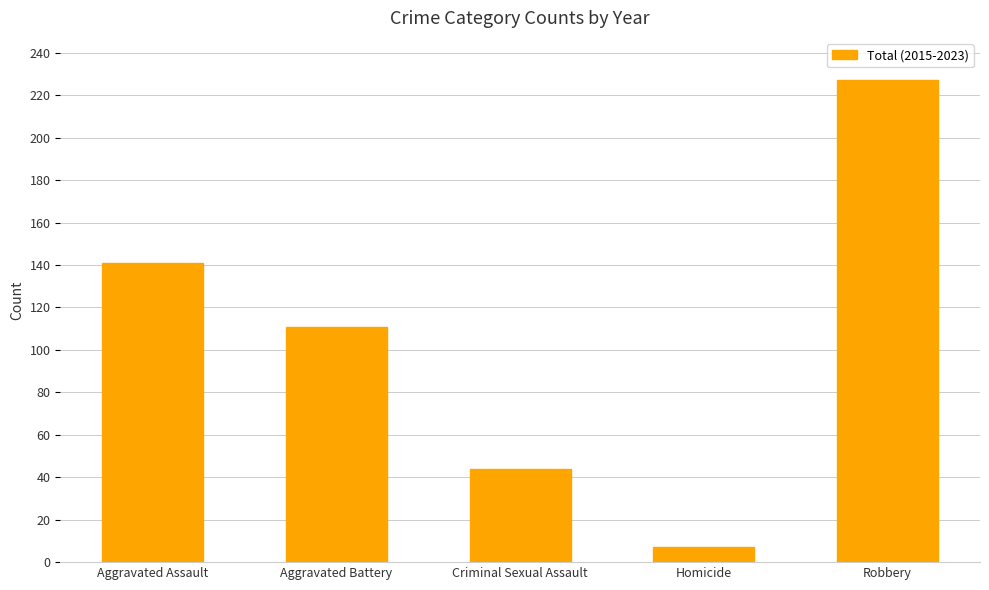

List the labels in order of value, largest first.

Robbery, Aggravated Assault, Aggravated Battery, Criminal Sexual Assault, Homicide